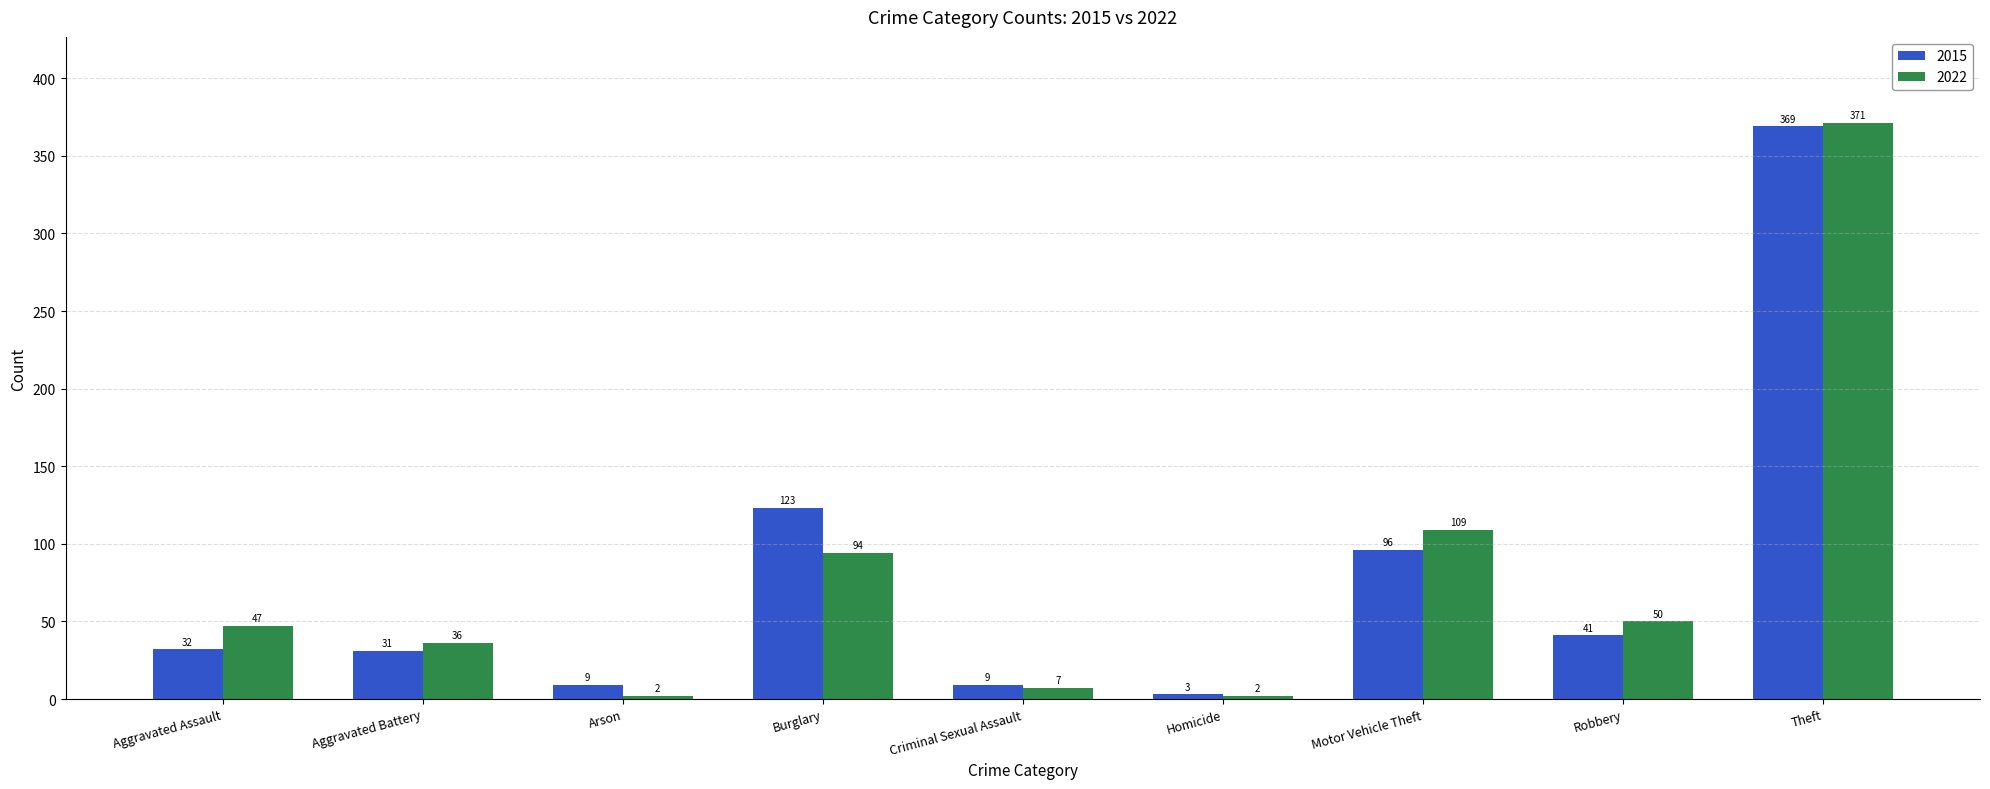

Which series has the largest range (max minus min)?

2022